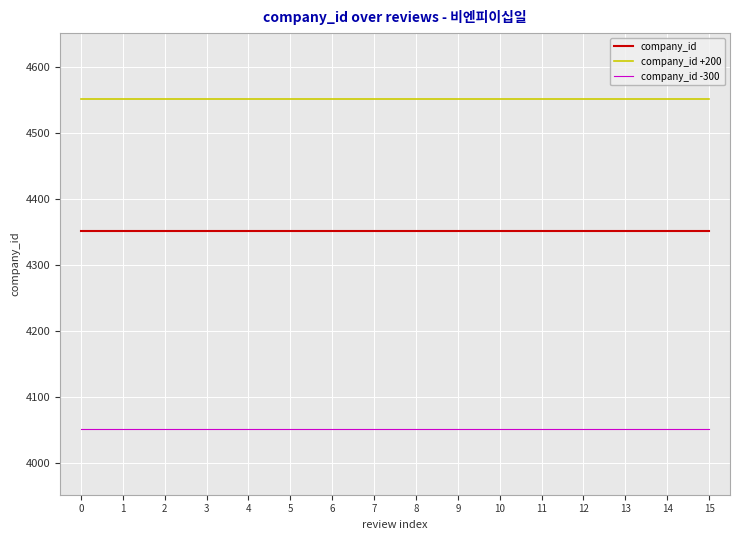

Count the number of data series in this chart.

3